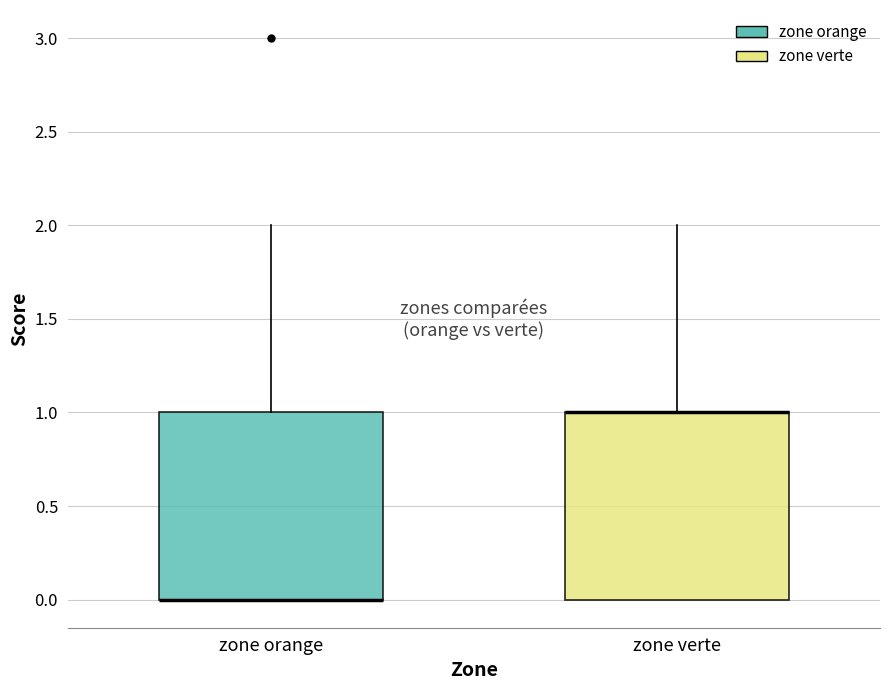

Where does the upper whisker of the box for zone orange end on the y-axis? The values are not printed on the chart, so give them approximately, as read against the axis.

2